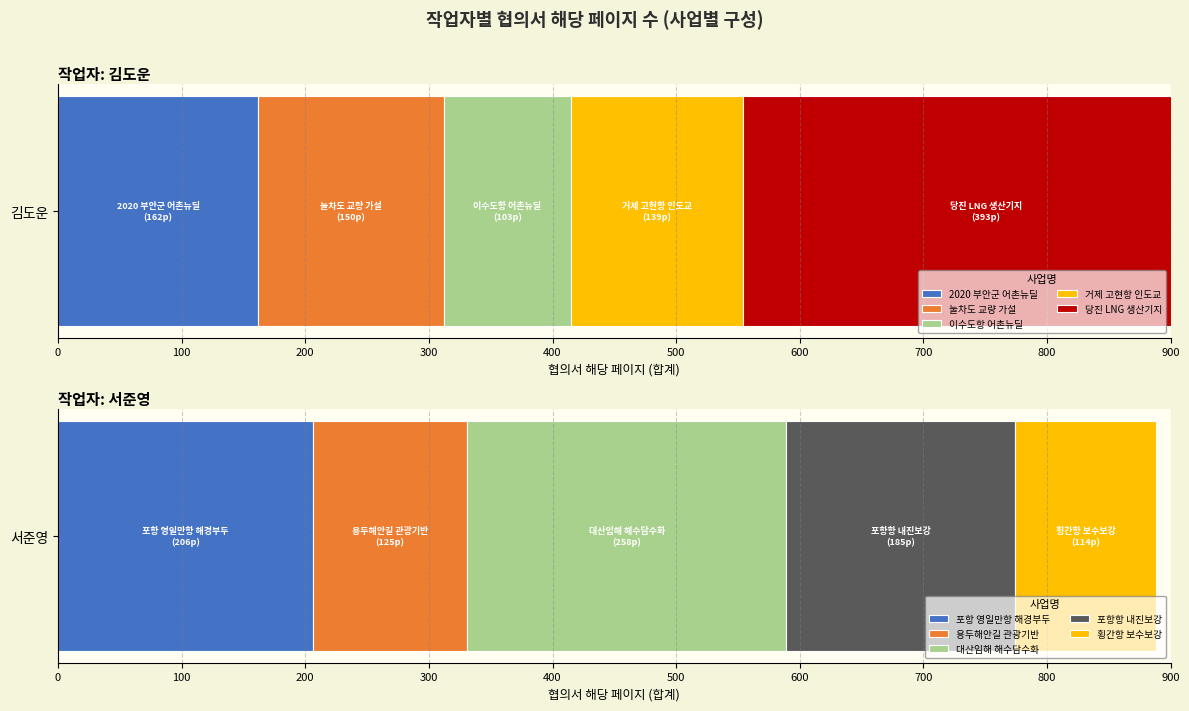

Which series has the largest total across all categories?

김도운